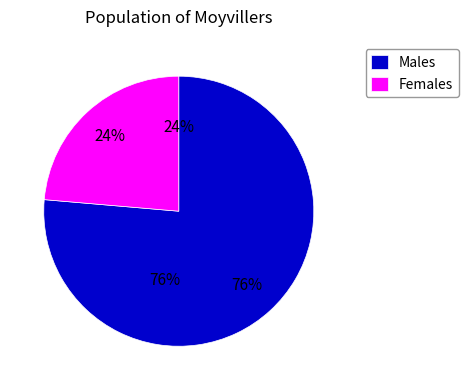

True or false: AA accounts for 40% of the total.

False